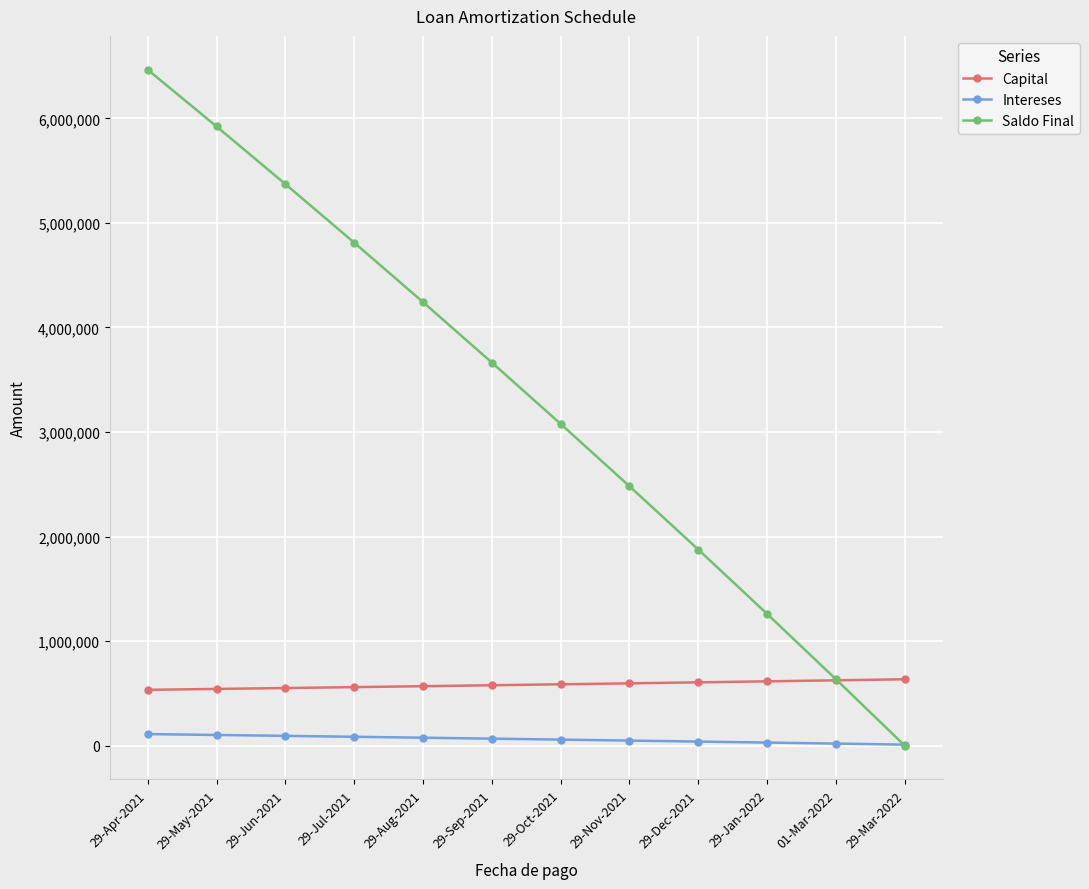

At how many categories does at least one series exceed 2909091?

7